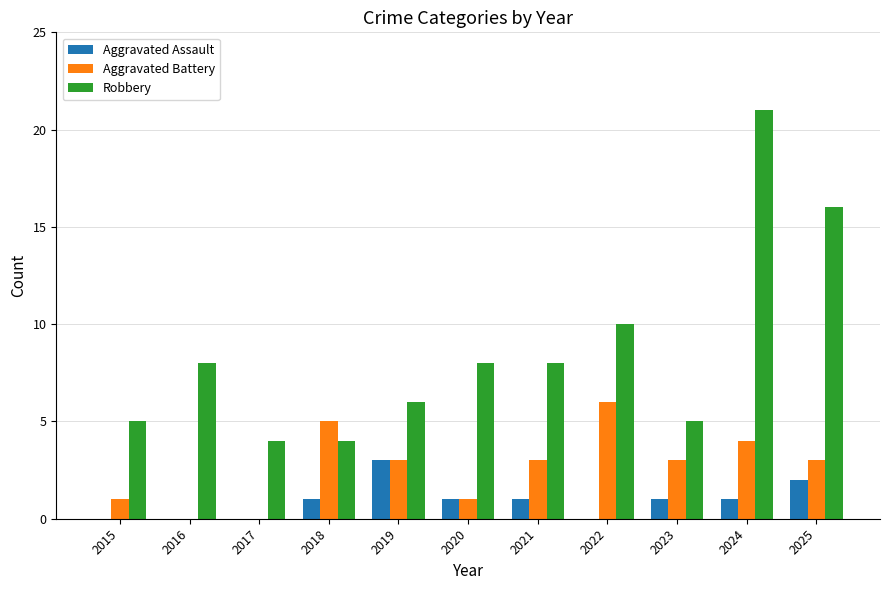

What are all the series names shown in the legend?

Aggravated Assault, Aggravated Battery, Robbery